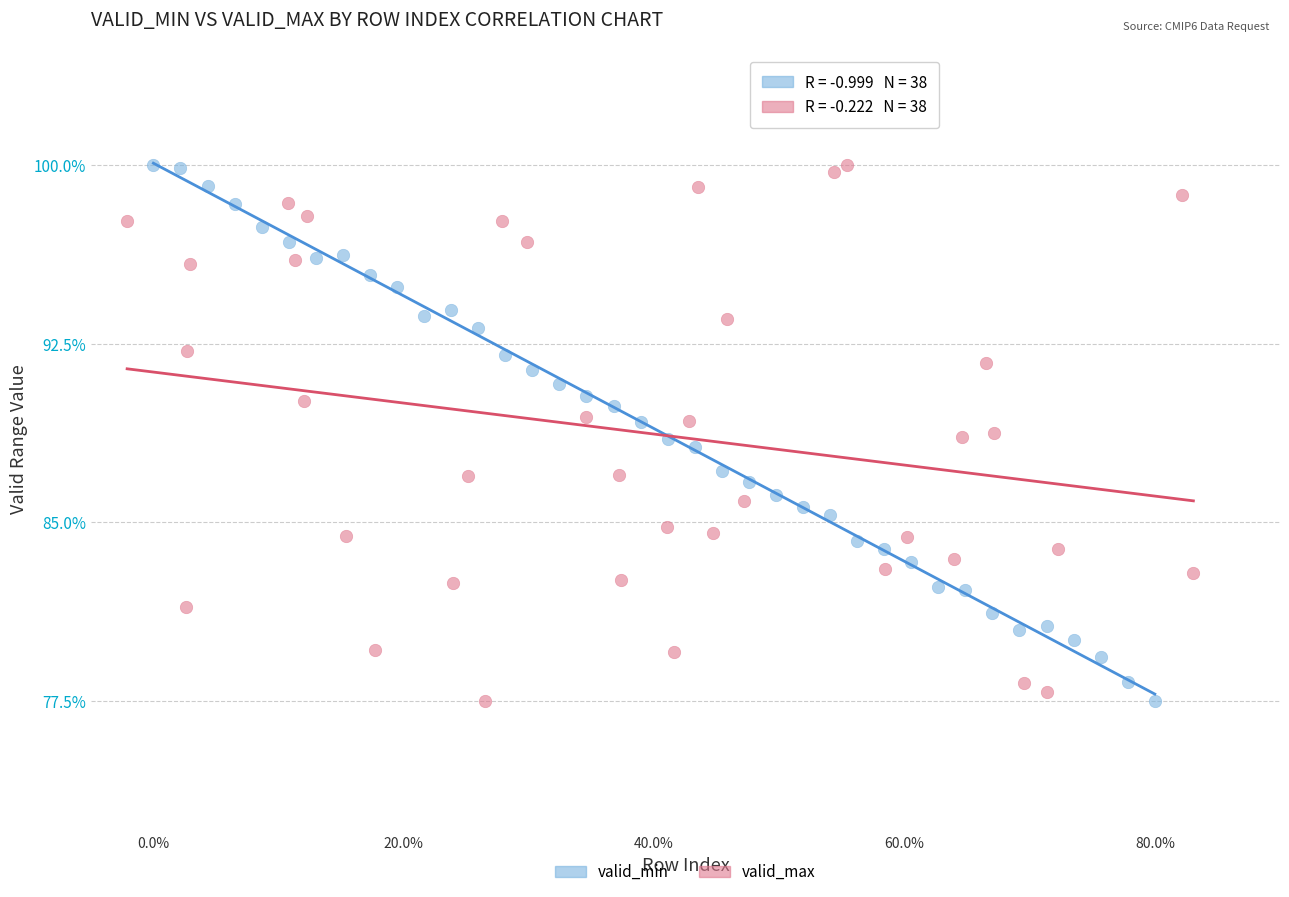

What are all the series names shown in the legend?

valid_min, valid_max